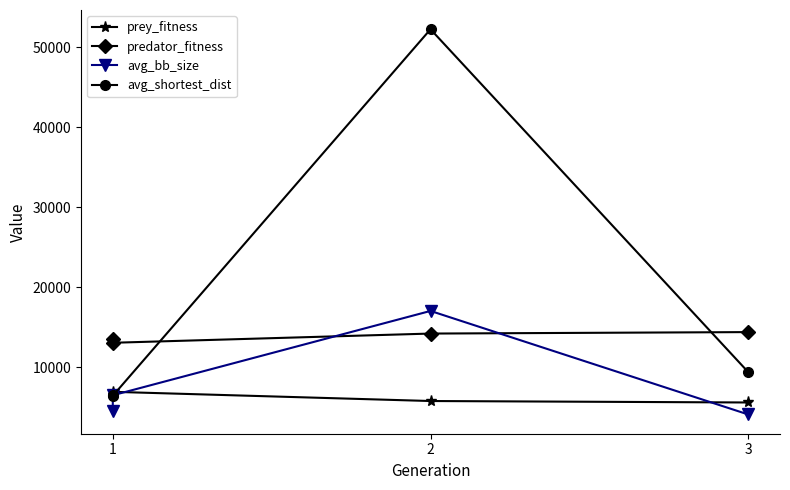

Which series has the largest total across all categories?

avg_shortest_dist